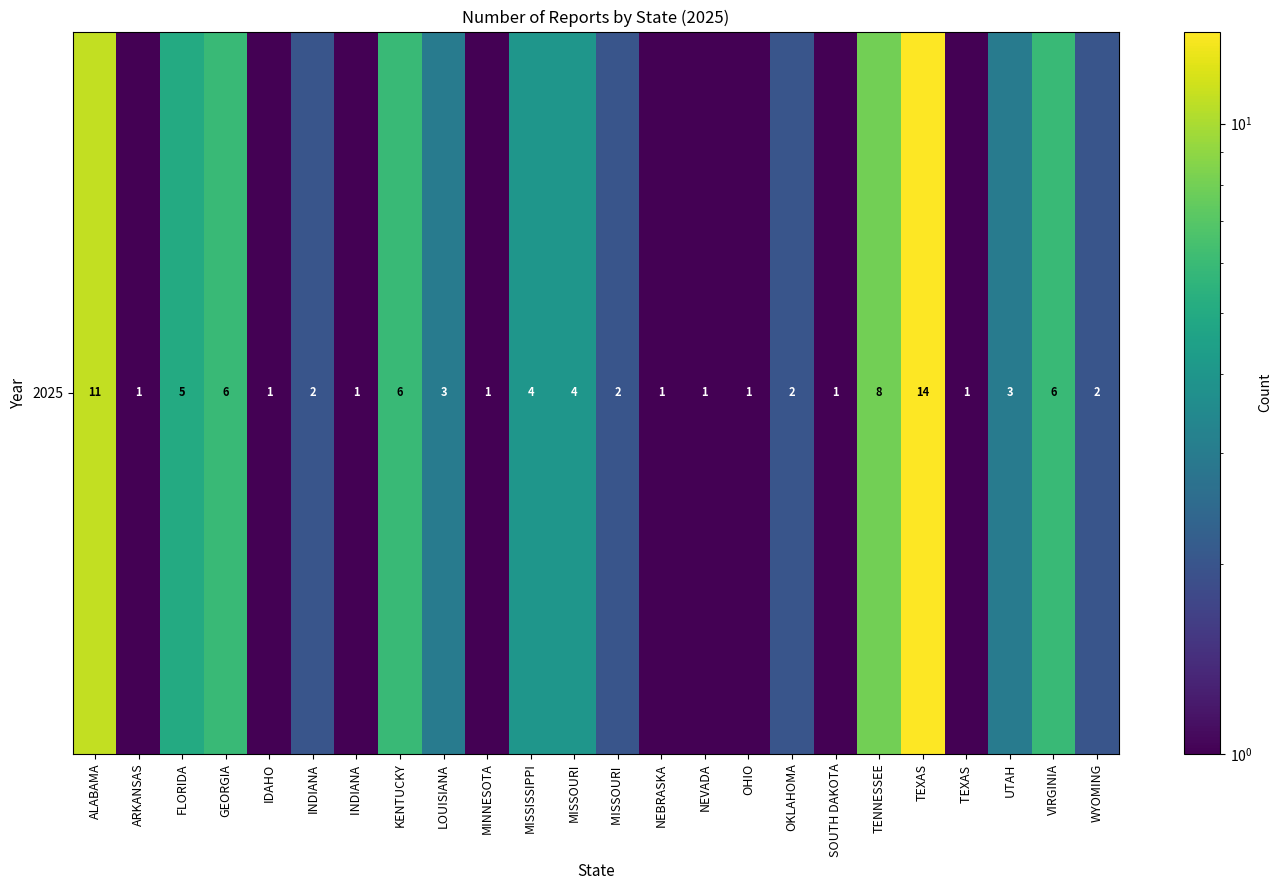

Reading left to right, extract all data points from this chart.

ALABAMA=11	ARKANSAS=1	FLORIDA=5	GEORGIA=6	IDAHO=1	INDIANA=2	INDIANA =1	KENTUCKY=6	LOUISIANA=3	MINNESOTA=1	MISSISSIPPI=4	MISSOURI=4	MISSOURI =2	NEBRASKA=1	NEVADA=1	OHIO=1	OKLAHOMA=2	SOUTH DAKOTA=1	TENNESSEE=8	TEXAS=14	TEXAS =1	UTAH=3	VIRGINIA=6	WYOMING=2